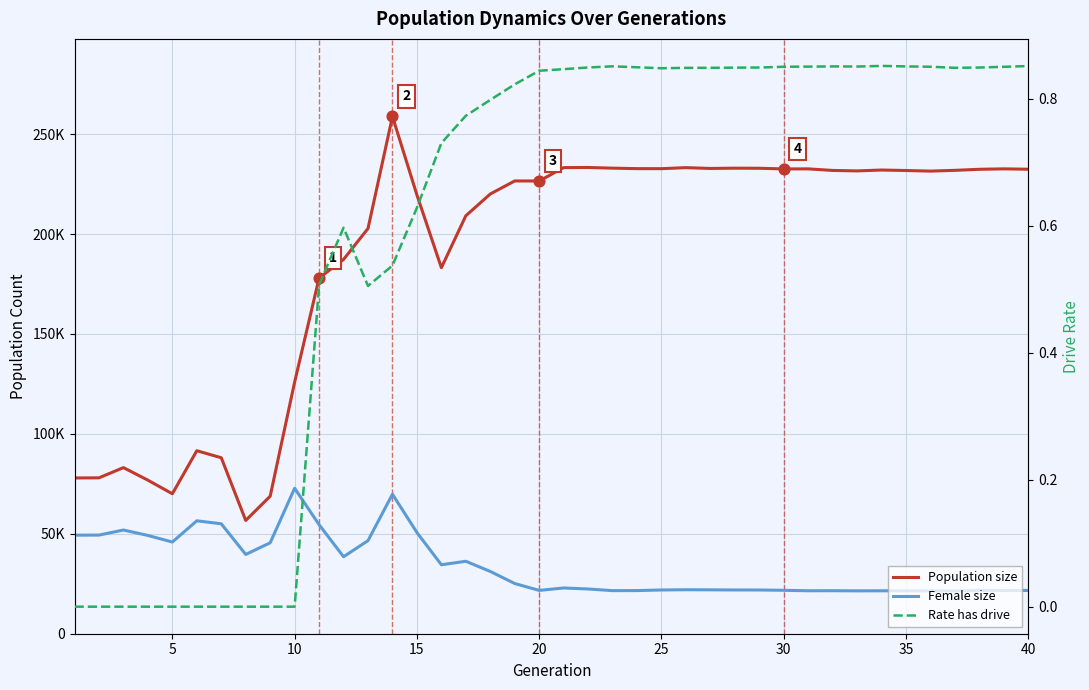

Is the value of Population size at 20 greater than the value of Rate has drive at 0?

Yes